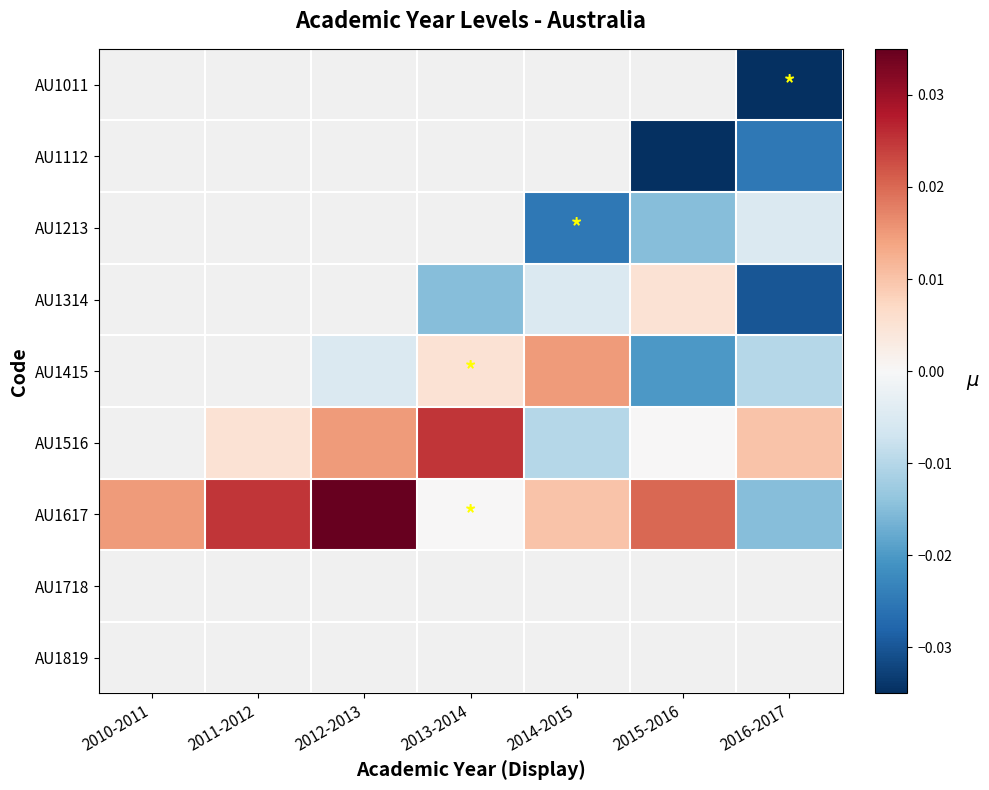

List the series in order of their peak value, lowest first.

AU1011, AU1112, AU1213, AU1314, AU1415, AU1516, AU1617, AU1718, AU1819